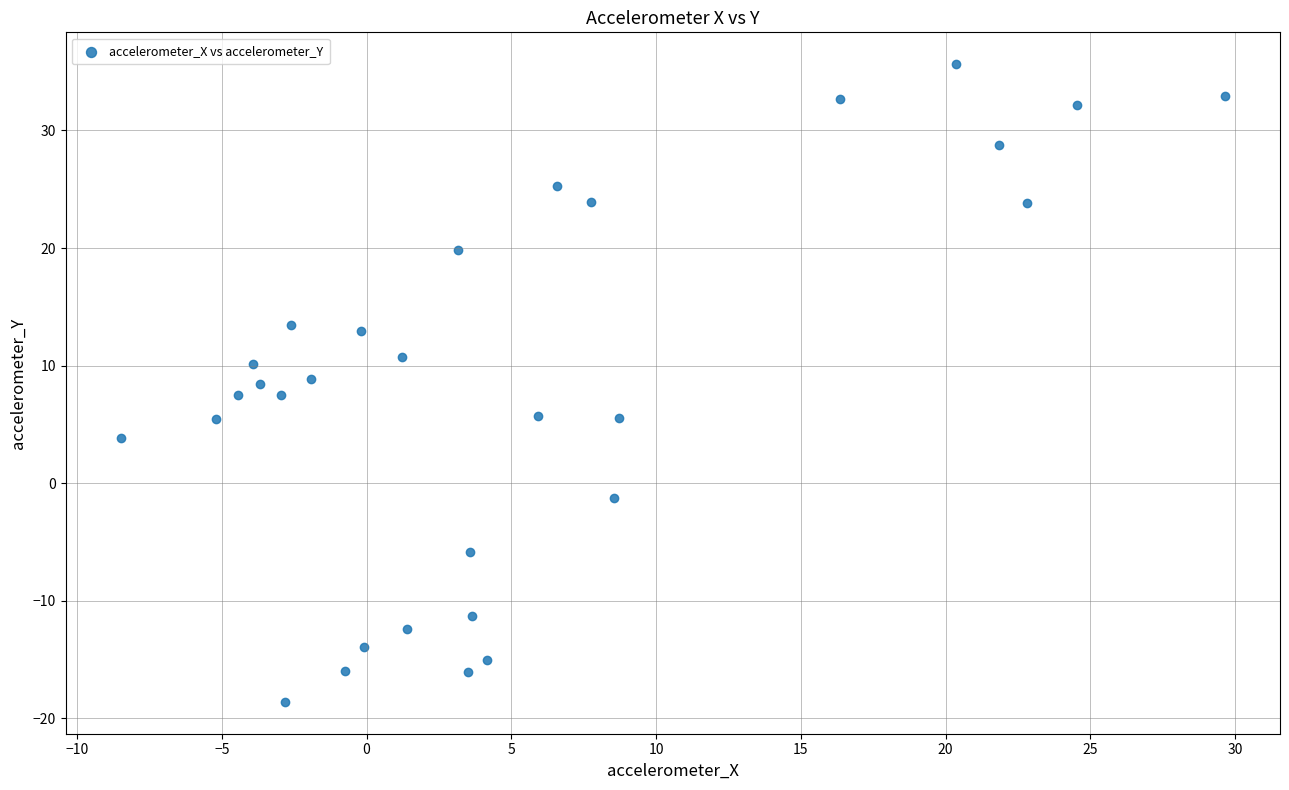

What is the range of Y values (max minus min)?

54.2